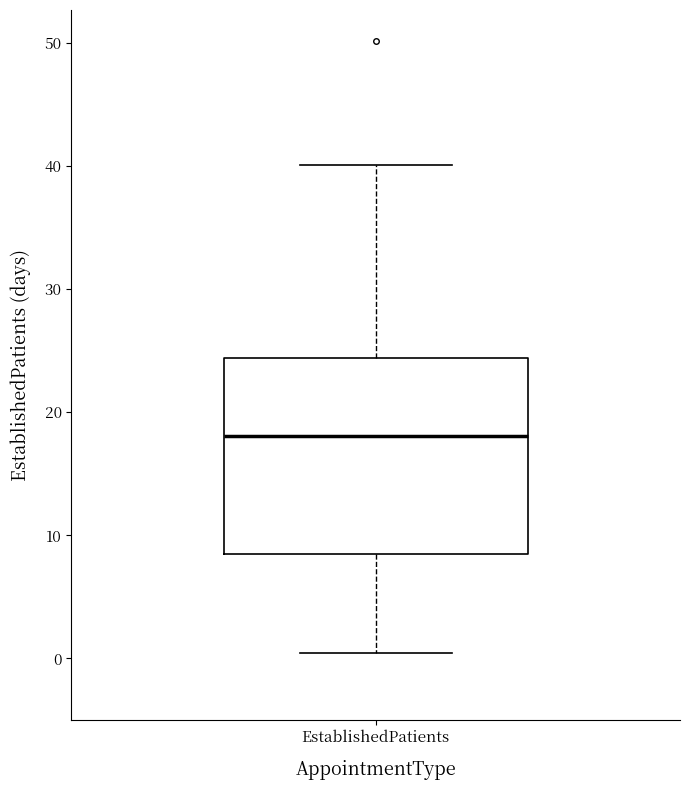

Transcribe this box plot: give where the median line is, the range the box spans, and where the two whiskers end, as read against the y-axis. The values are not printed on the chart, so give them approximately, as read against the axis.

median 18, box 9 to 24, whiskers 0 to 40